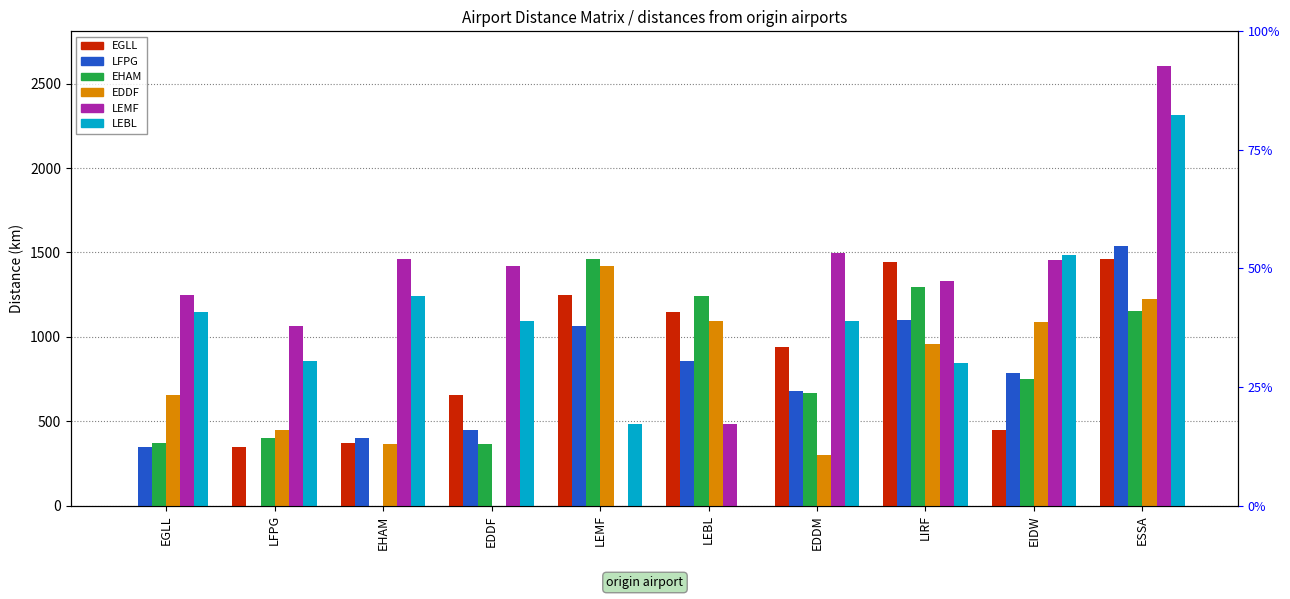

What position from the right is LFPG?

9